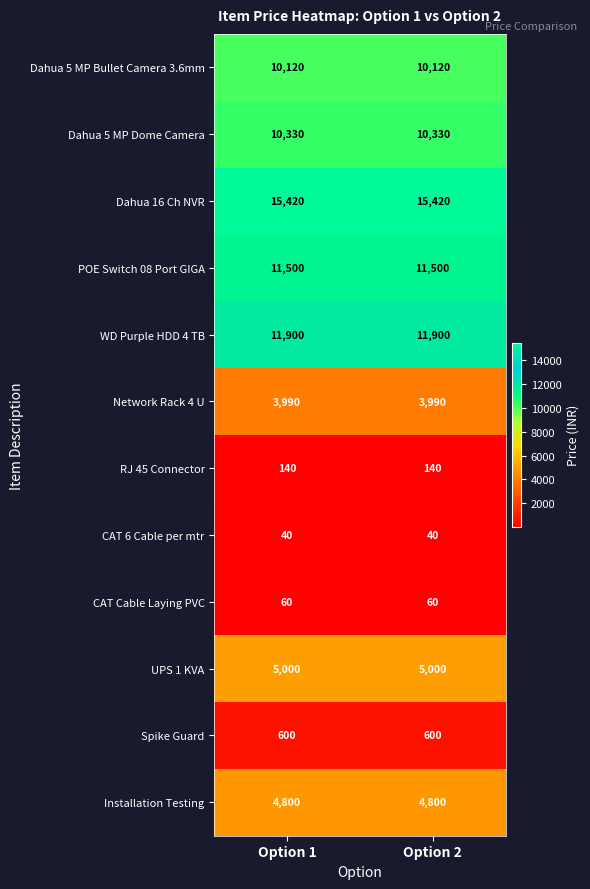

Read the Dahua 16 Ch NVR value at Option 1.

15420